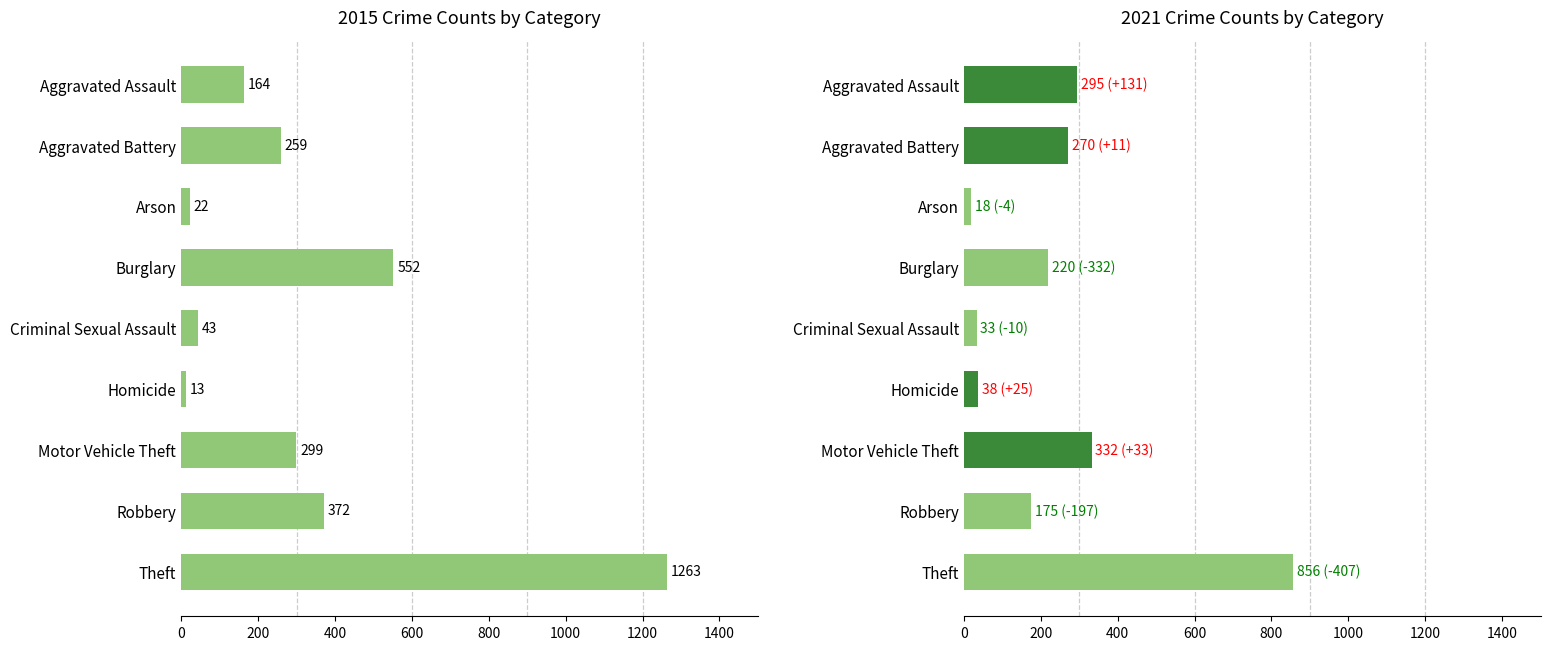

Is it true that 2021 equals 220 at 3?

True